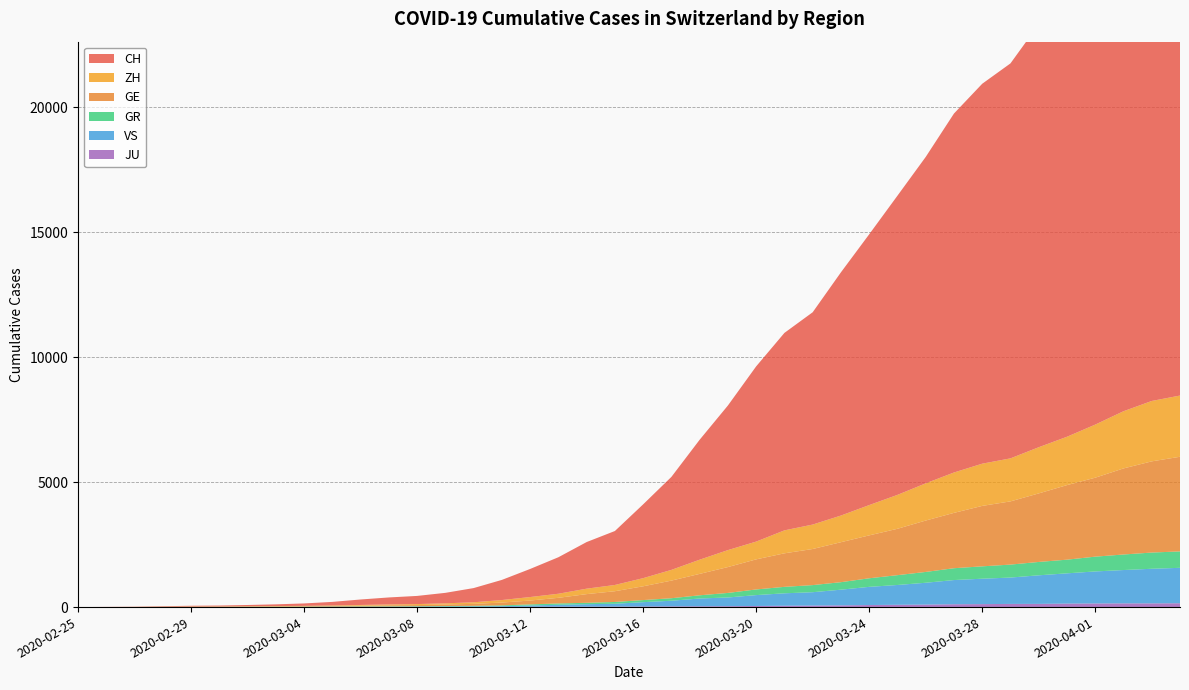

Reading right to left, list all the values displayed in this chart.

CH: 21554	20978	20005	18915	17852	16928	15809	15207	14367	13064	11975	10838	9735	8498	7904	7014	5788	4801	3722	2954	2160	1866	1461	1124	806	569	419	327	280	219	142	97	69	50	36	30	20	8	4	0
GE: 3788	3650	3445	3160	2984	2743	2530	2419	2215	2057	1856	1717	1600	1445	1342	1204	1035	857	705	551	430	347	225	154	113	79	60	45	43	30	20	16	14	11	10	9	5	1	1	0
GR: 657	649	622	592	547	535	519	495	474	433	393	343	300	284	258	226	182	128	101	84	71	56	53	43	31	22	18	18	17	16	14	12	9	9	6	6	6	2	2	0
ZH: 2450	2417	2289	2125	1936	1848	1722	1690	1616	1489	1357	1213	1067	978	919	711	679	568	429	326	250	218	163	140	101	62	49	40	34	29	23	15	13	10	7	6	2	2	0	0
JU: 154	149	149	145	140	128	127	119	114	100	92	82	69	61	54	44	36	32	29	25	19	18	17	12	7	7	7	5	5	4	4	2	2	1	1	1	1	1	0	0
VS: 1418	1385	1334	1282	1211	1144	1055	1017	968	874	793	728	628	535	498	436	349	312	225	172	115	98	76	53	30	22	17	12	7	6	5	4	3	3	2	1	1	0	0	0